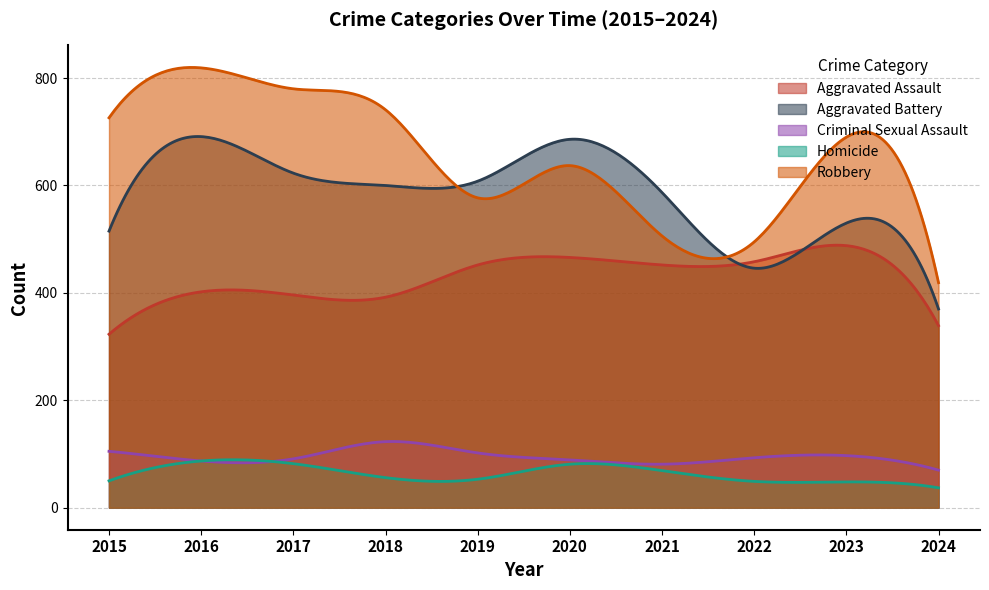

What is the sum of the Aggravated Battery values at 2015 and 2022?

961